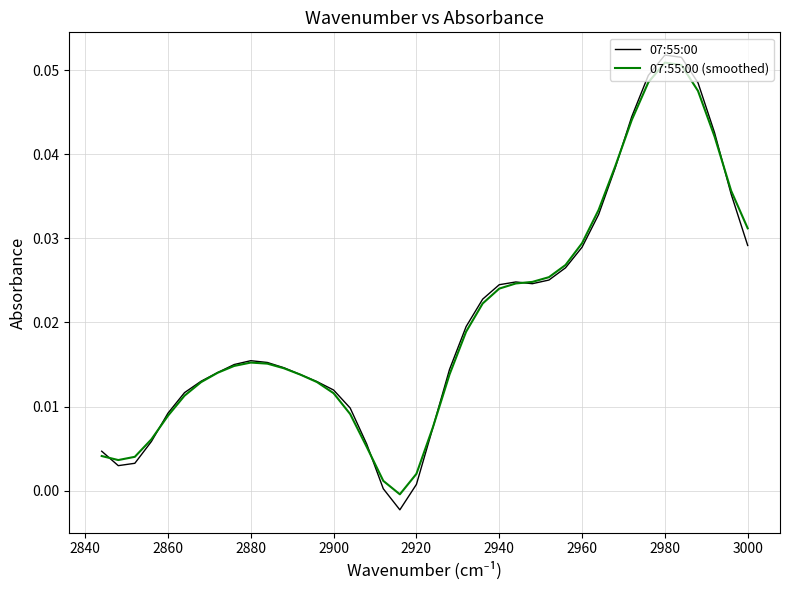

Rank the series at 2940 from lowest to highest value.

07:55:00 (smoothed), 07:55:00